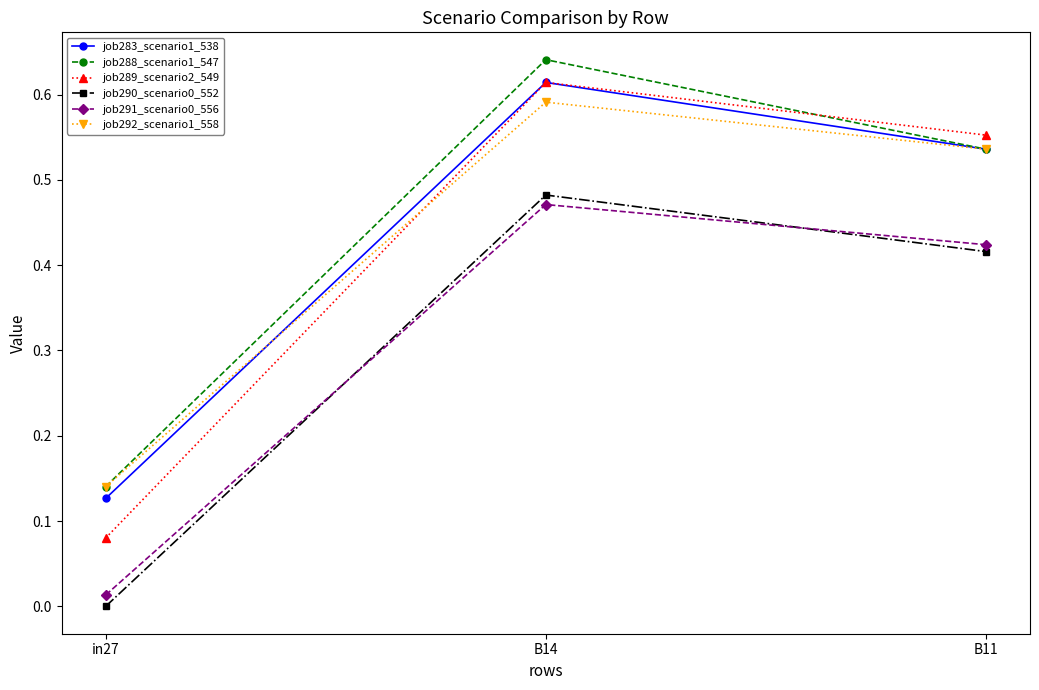

Which series has the widest spread of values?

job289_scenario2_549